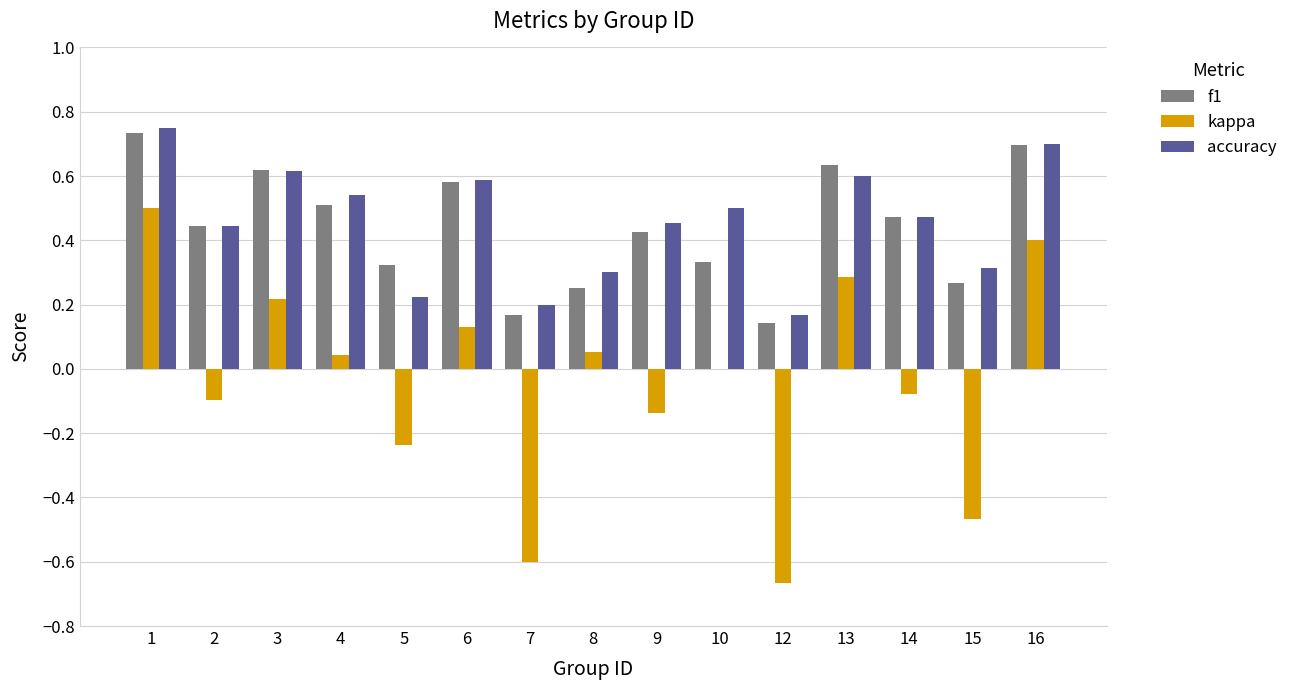

True or false: kappa has a value of -0.3 at 15.

False